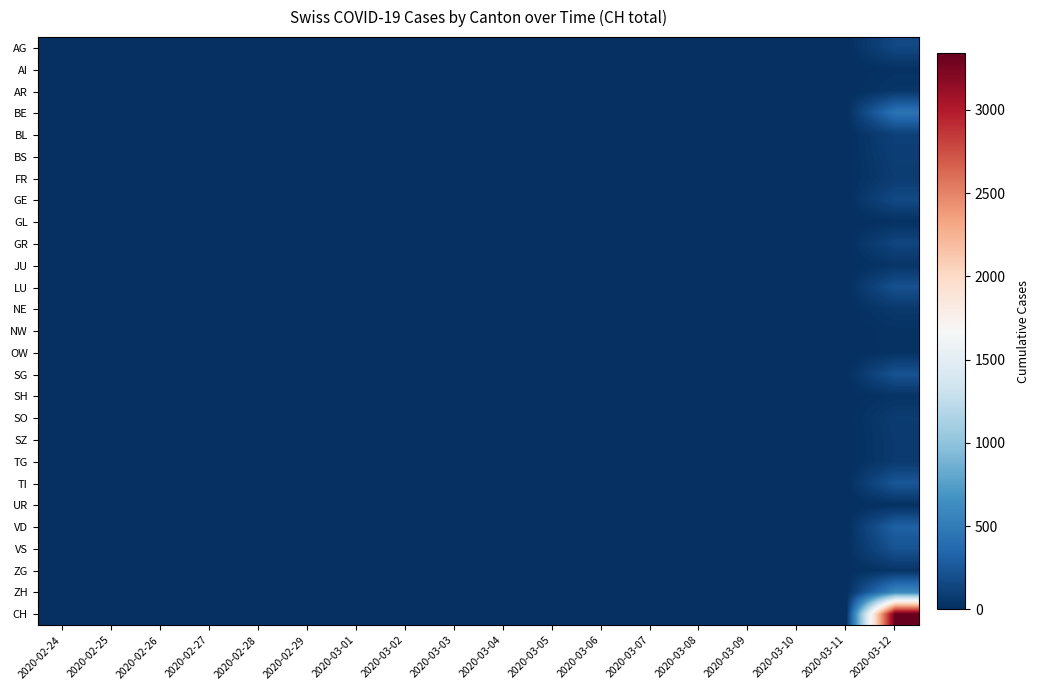

Which series has the widest spread of values?

CH